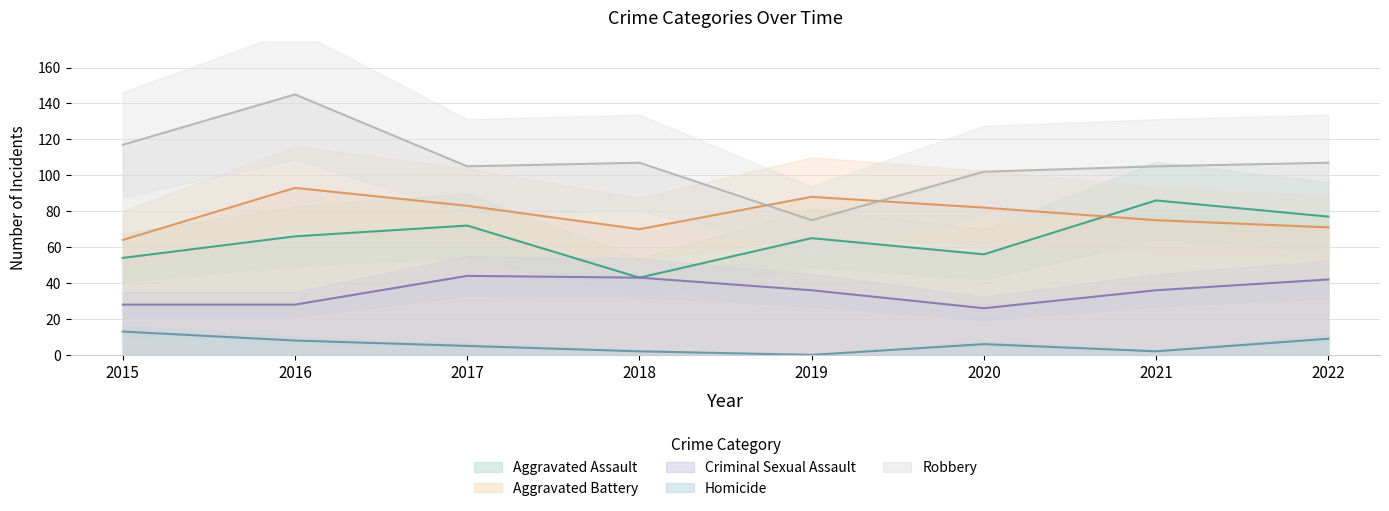

True or false: Aggravated Battery and Criminal Sexual Assault cross at least once.

False